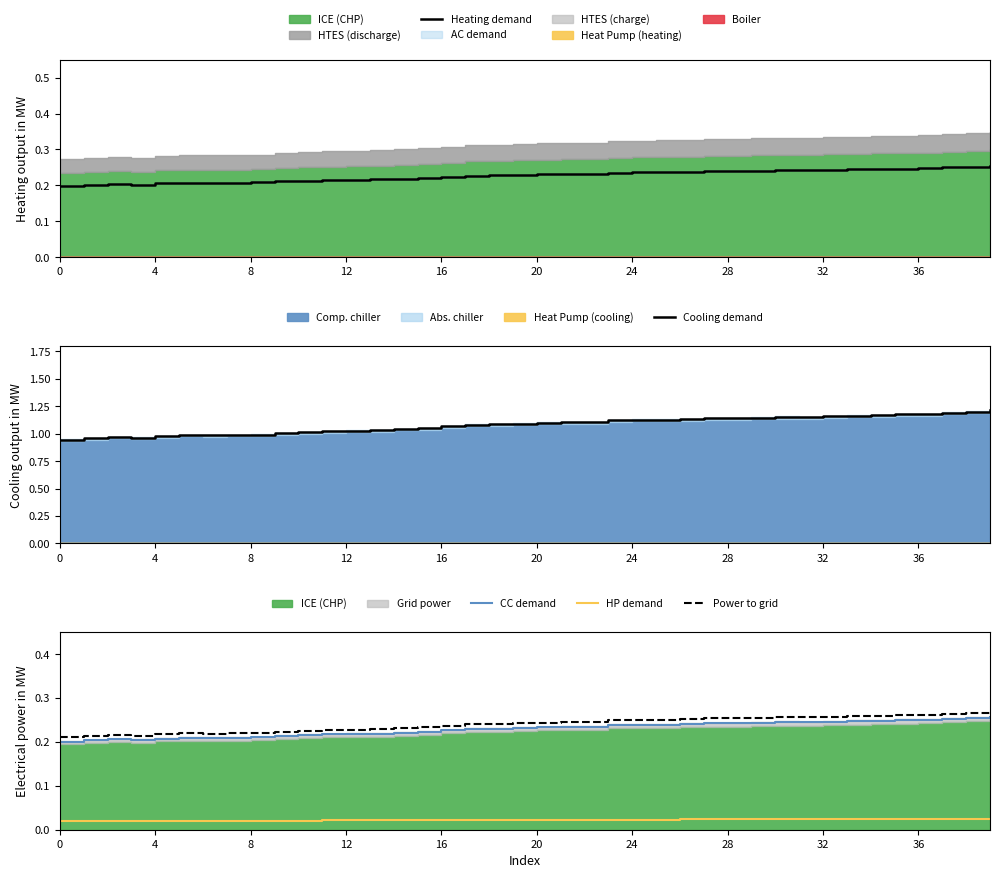

True or false: Cooling demand has more than 2 points higher than both neighbors.

True